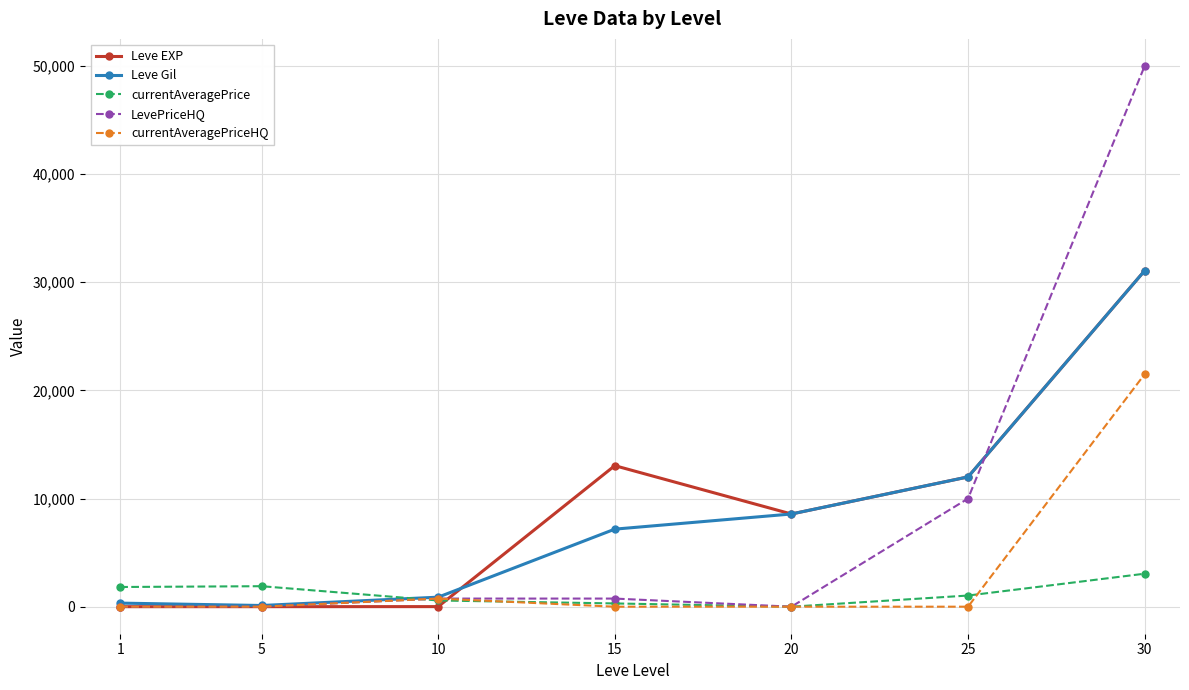

How many categories are shown in the chart?

7